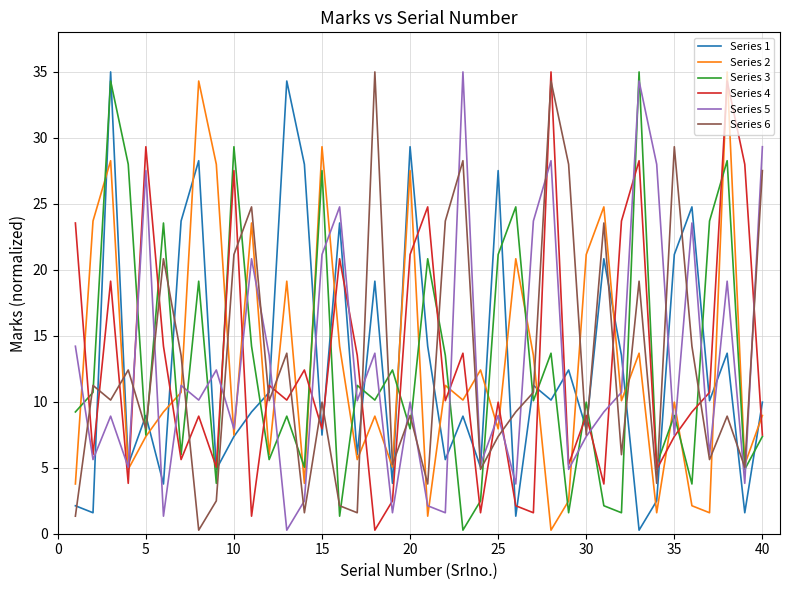

What is the greatest value displayed?

35.0